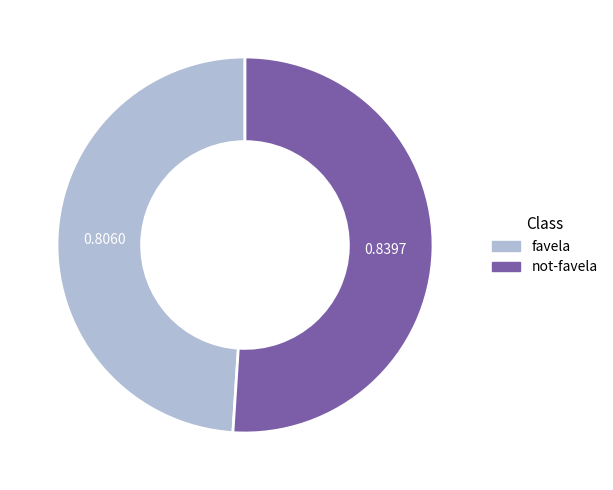

Rank the categories by value from lowest to highest.

favela, not-favela